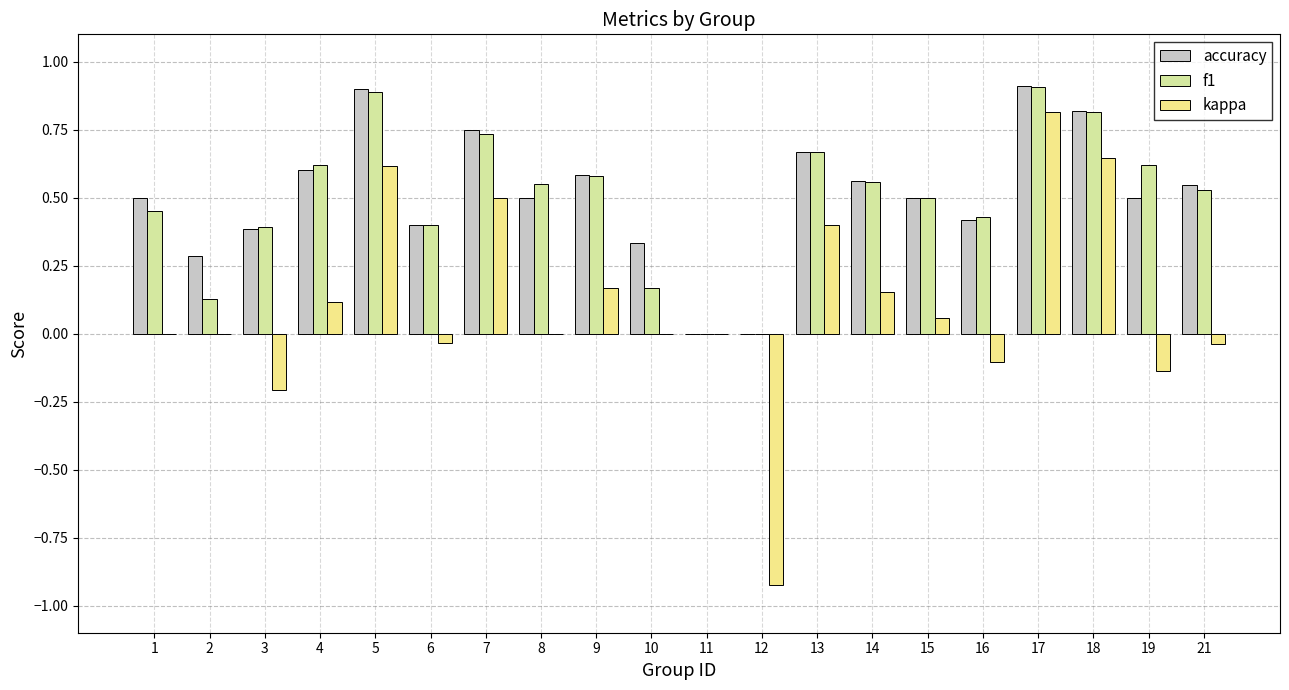

At how many categories does at least one series exceed 0?

18